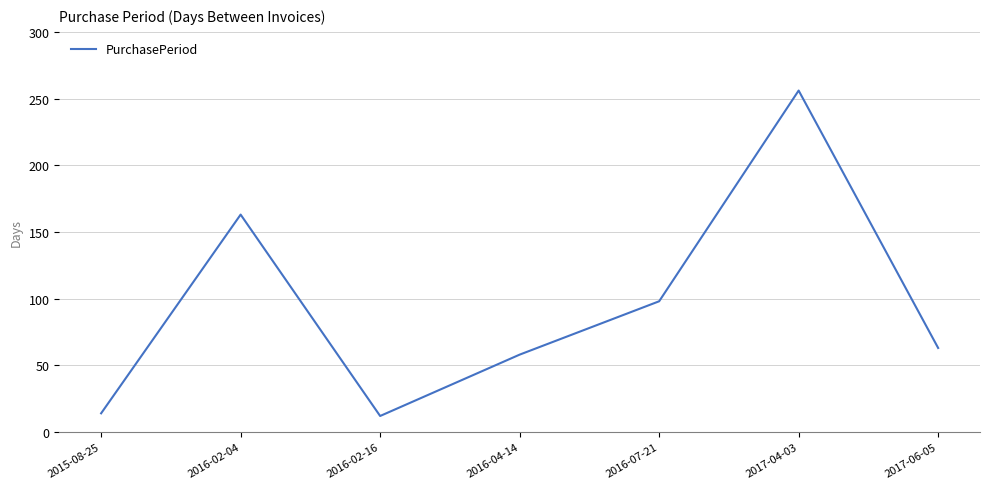

The value at 2017-06-05 is 63. True or false?

True